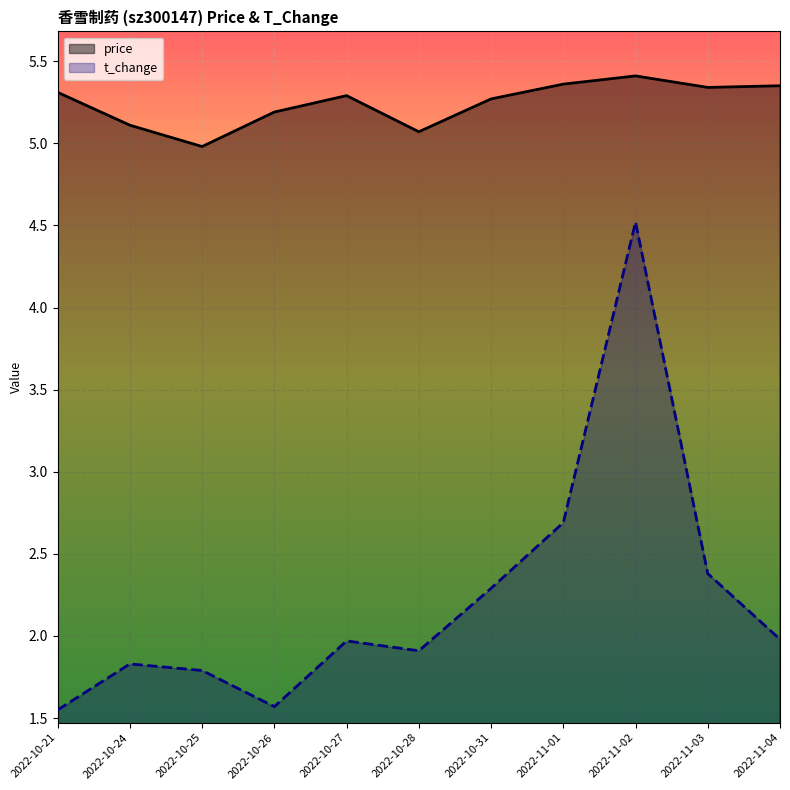

What is the difference between the maximum and second lowest values in the t_change series?

2.9